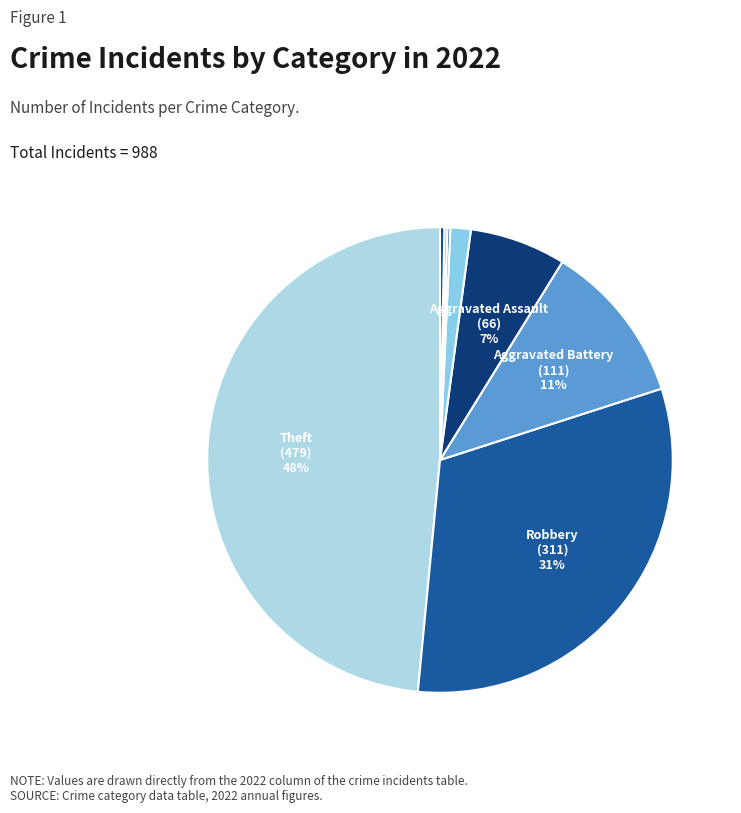

Is there a majority slice in this chart?

No